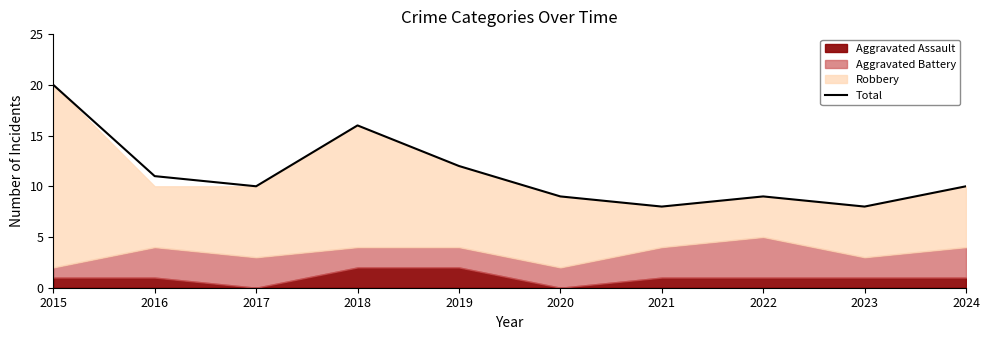

How many points are higher than both their immediate neighbors (excluding endpoints)?

2